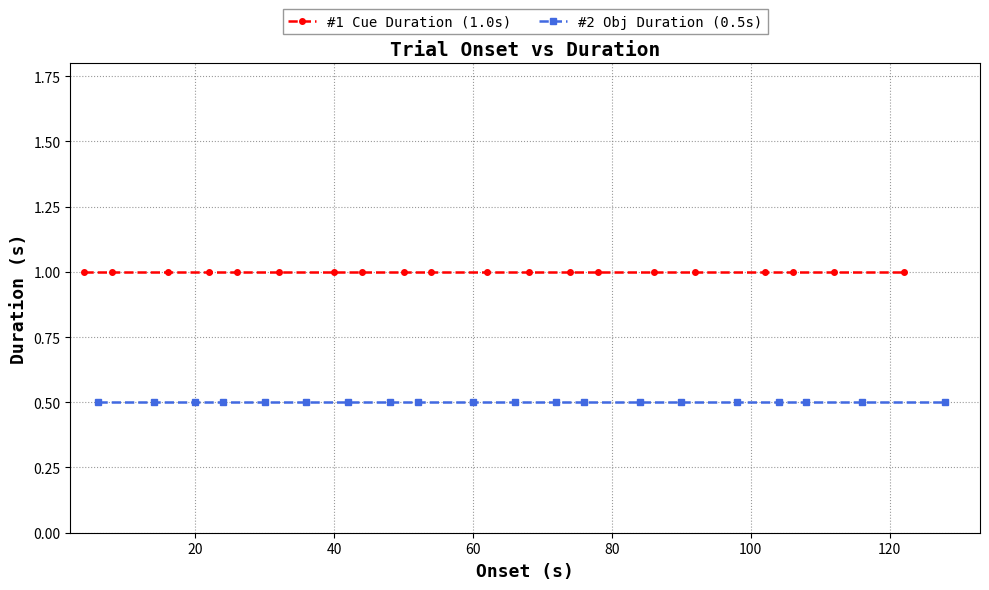

How many lines are shown in the chart?

2